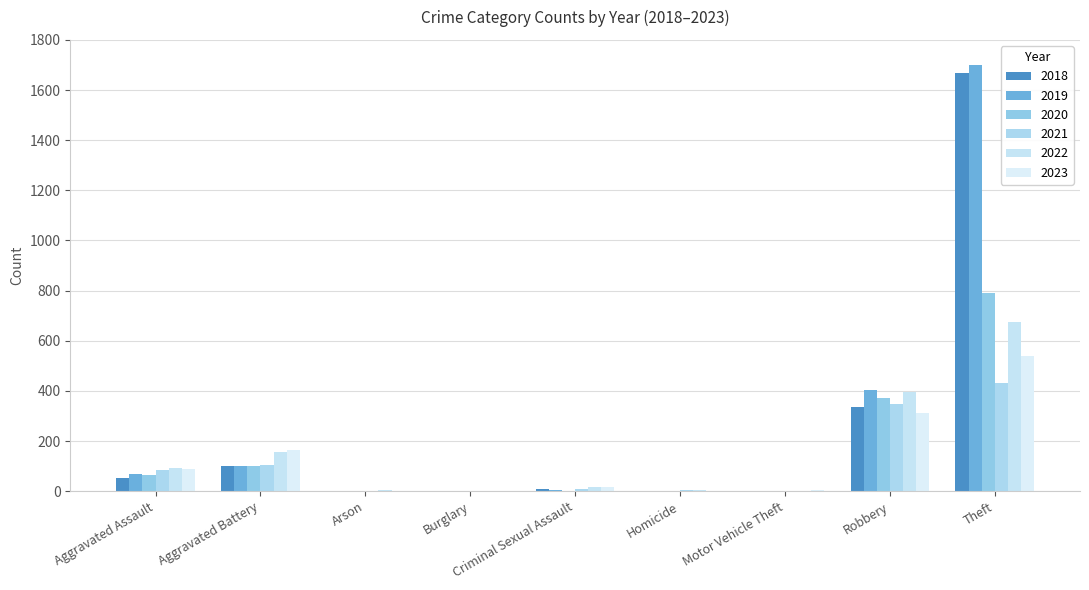

What is the average value of the 2018 series?

241